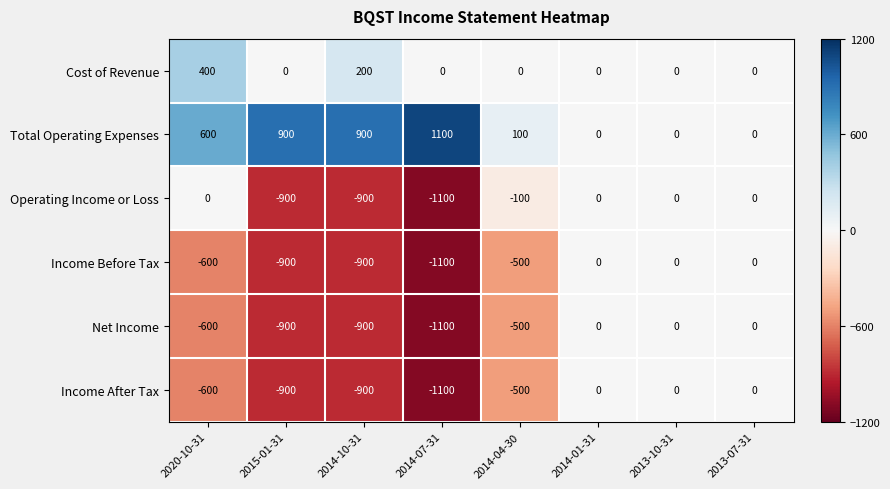

What is the difference between the highest and lowest values at 2015-01-31?

1800